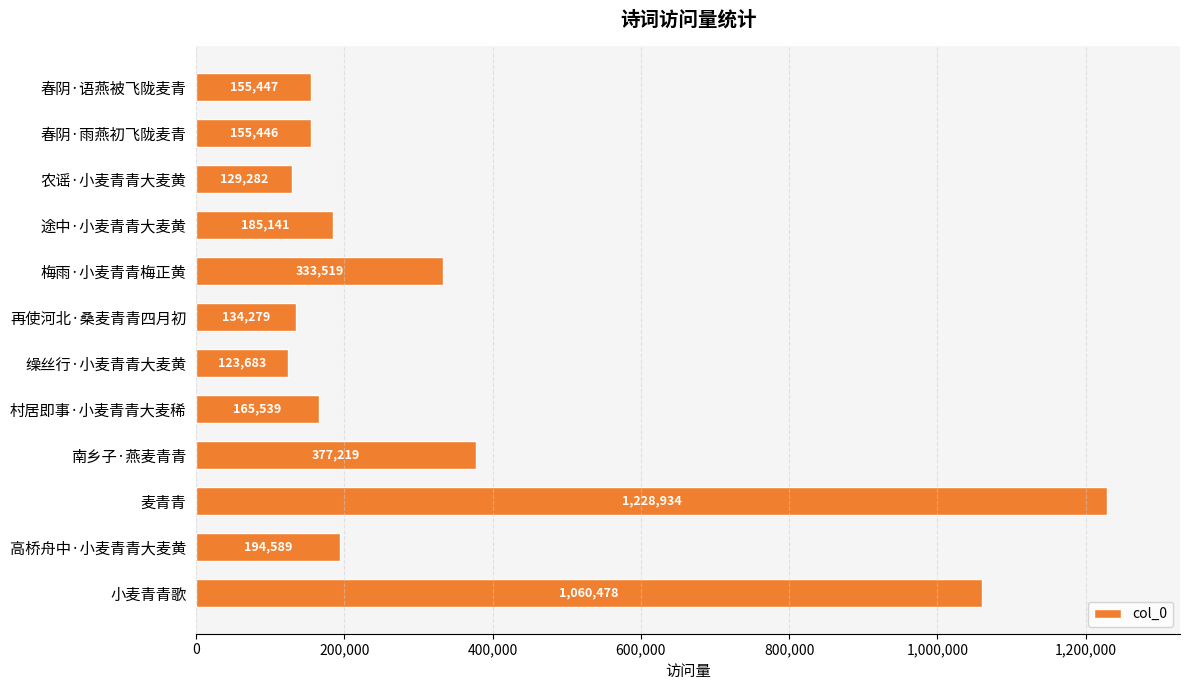

Reading top to bottom, what are all the values shown in this chart?

春阴·语燕被飞陇麦青=155447	春阴·雨燕初飞陇麦青=155446	农谣·小麦青青大麦黄=129282	途中·小麦青青大麦黄=185141	梅雨·小麦青青梅正黄=333519	再使河北·桑麦青青四月初=134279	缲丝行·小麦青青大麦黄=123683	村居即事·小麦青青大麦稀=165539	南乡子·燕麦青青=377219	麦青青=1228934	高桥舟中·小麦青青大麦黄=194589	小麦青青歌=1060478